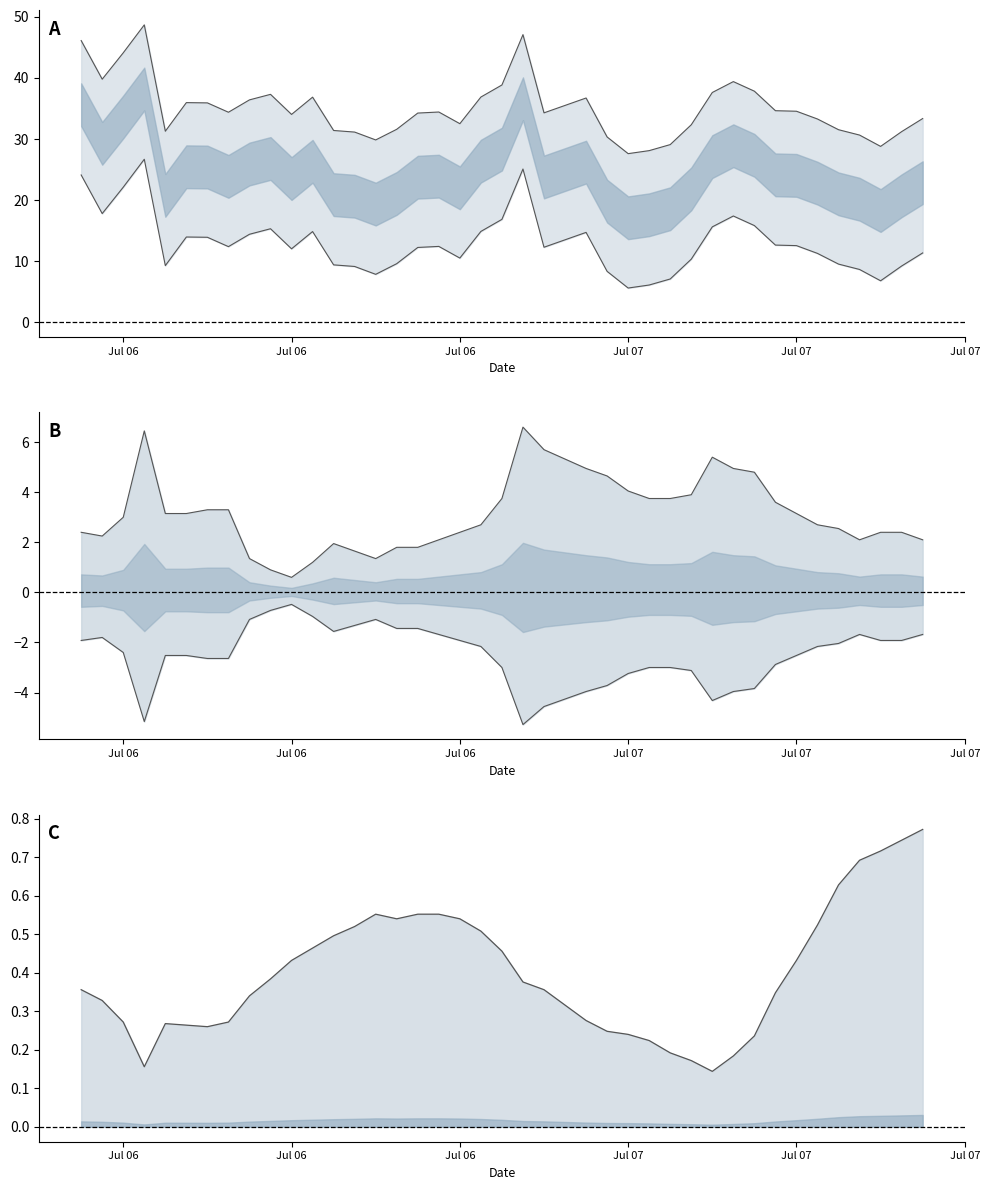

Reading right to left, extract all data points from this chart.

VOCs(ppb) upper line: 33.4	31.2	28.8	30.6	31.5	33.3	34.6	34.6	37.8	39.4	37.6	32.3	29.1	28.1	27.6	30.3	36.7	34.3	47.1	38.9	36.9	32.5	34.4	34.3	31.6	29.9	31.1	31.4	36.9	34.0	37.3	36.4	34.4	35.9	36.0	31.3	48.7	44.1	39.8	46.1
VOCs(ppb) lower line: 11.4	9.2	6.8	8.6	9.5	11.3	12.6	12.6	15.8	17.4	15.6	10.3	7.1	6.1	5.6	8.3	14.7	12.3	25.1	16.9	14.9	10.5	12.4	12.3	9.6	7.9	9.1	9.4	14.9	12.0	15.3	14.4	12.4	13.9	14.0	9.3	26.7	22.1	17.8	24.1
NO2(μg/m3) upper line: 2.1	2.4	2.4	2.1	2.5	2.7	3.1	3.6	4.8	5.0	5.4	3.9	3.8	3.8	4.0	4.6	5.0	5.7	6.6	3.8	2.7	2.4	2.1	1.8	1.8	1.3	1.6	1.9	1.2	0.6	0.9	1.3	3.3	3.3	3.1	3.1	6.5	3.0	2.2	2.4
NO2(μg/m3) lower line: -1.7	-1.9	-1.9	-1.7	-2.0	-2.2	-2.5	-2.9	-3.8	-4.0	-4.3	-3.1	-3.0	-3.0	-3.2	-3.7	-4.0	-4.6	-5.3	-3.0	-2.2	-1.9	-1.7	-1.4	-1.4	-1.1	-1.3	-1.6	-1.0	-0.5	-0.7	-1.1	-2.6	-2.6	-2.5	-2.5	-5.2	-2.4	-1.8	-1.9
O3(μg/m3) line: 0.8	0.7	0.7	0.7	0.6	0.5	0.4	0.3	0.2	0.2	0.1	0.2	0.2	0.2	0.2	0.2	0.3	0.4	0.4	0.5	0.5	0.5	0.6	0.6	0.5	0.6	0.5	0.5	0.5	0.4	0.4	0.3	0.3	0.3	0.3	0.3	0.2	0.3	0.3	0.4